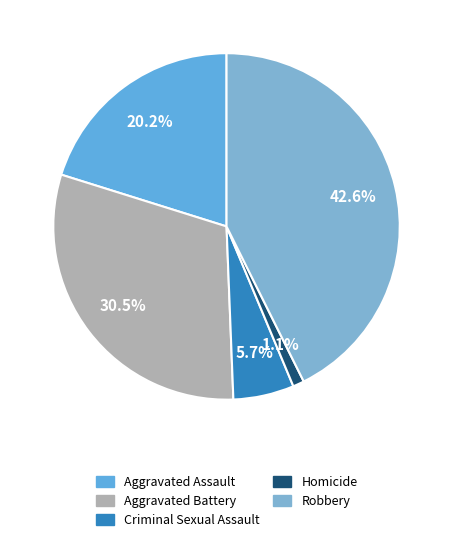

Is there a majority slice in this chart?

No